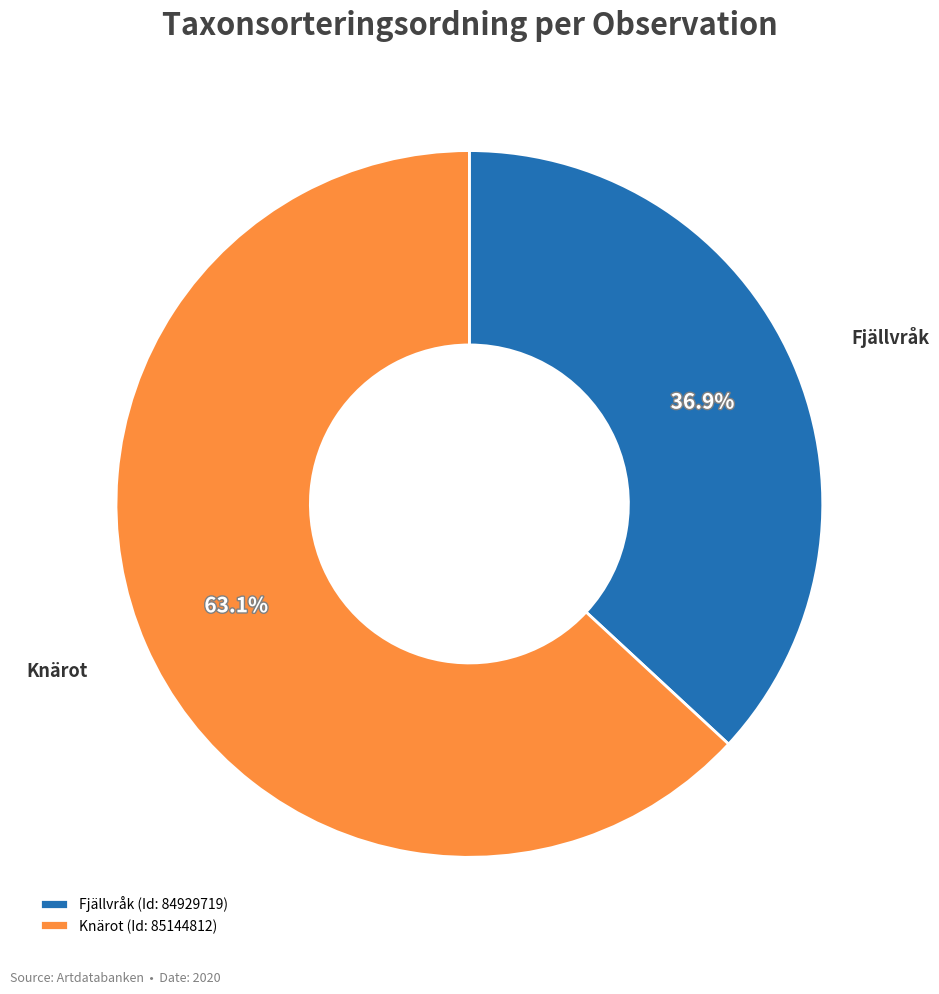

What percentage is NOT represented by Fjällvråk?

63.1%